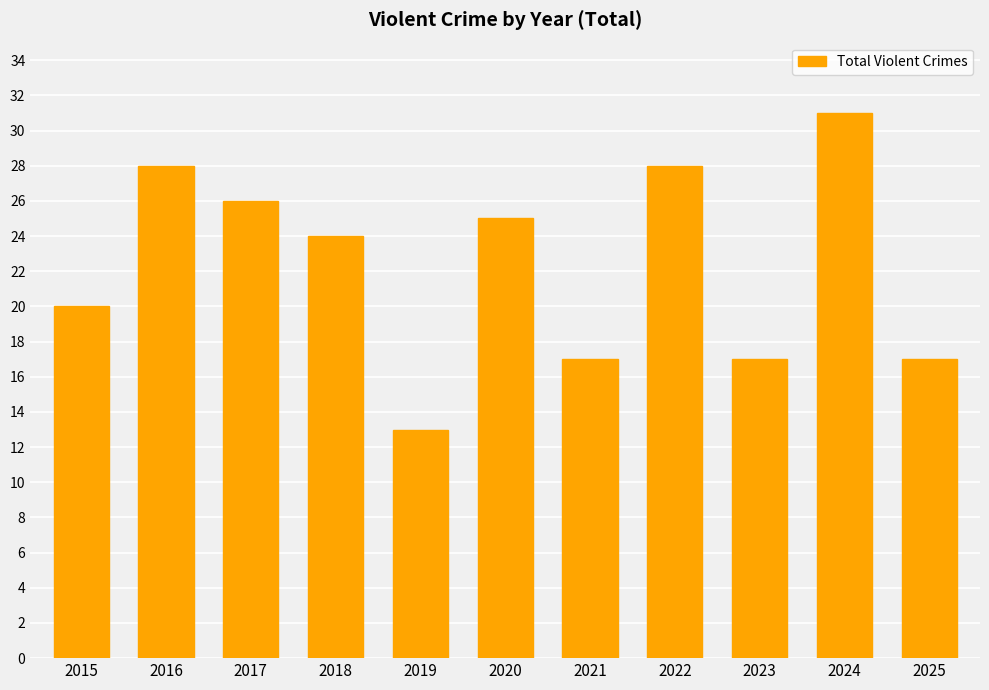

How many data points does each series have?

11